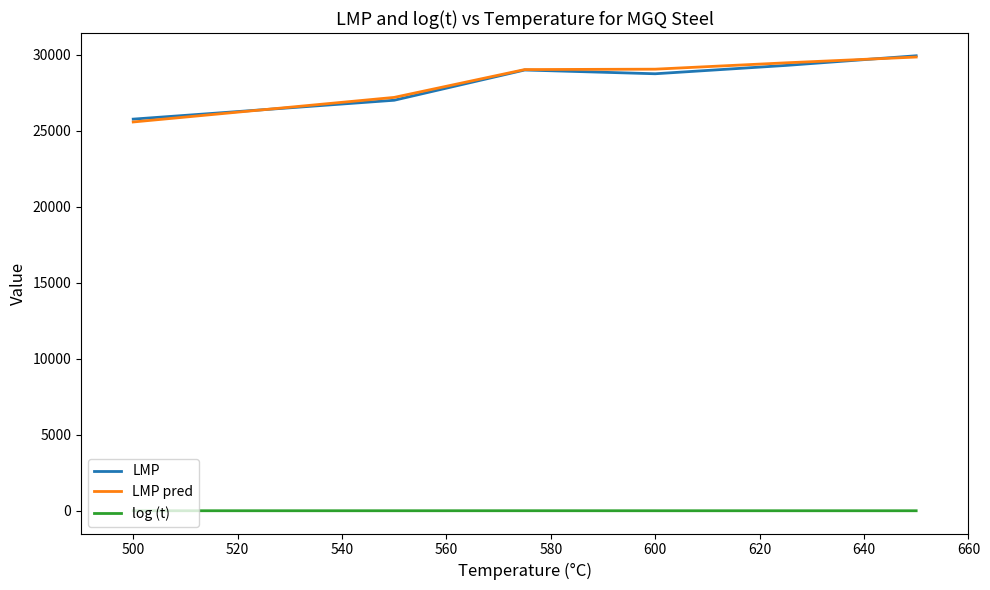

Count the number of categories in the chart.

6